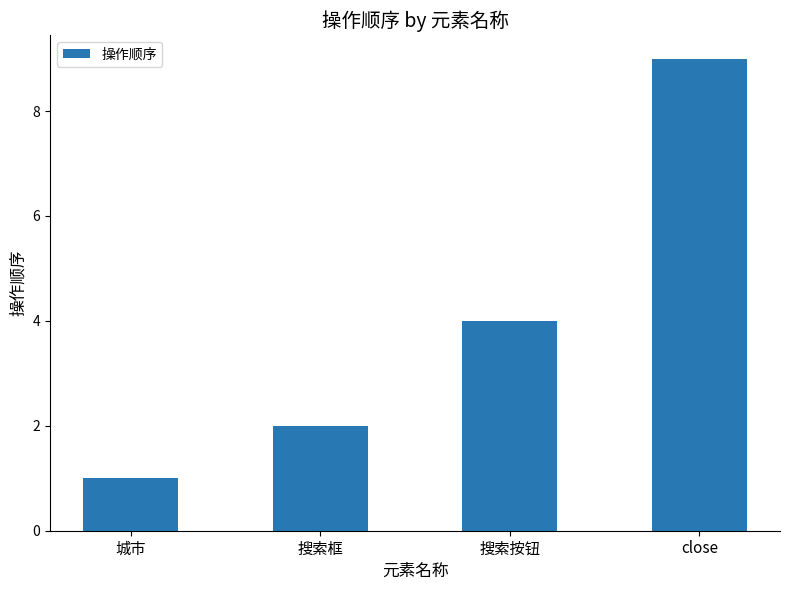

Which category has the highest value across all series?

close